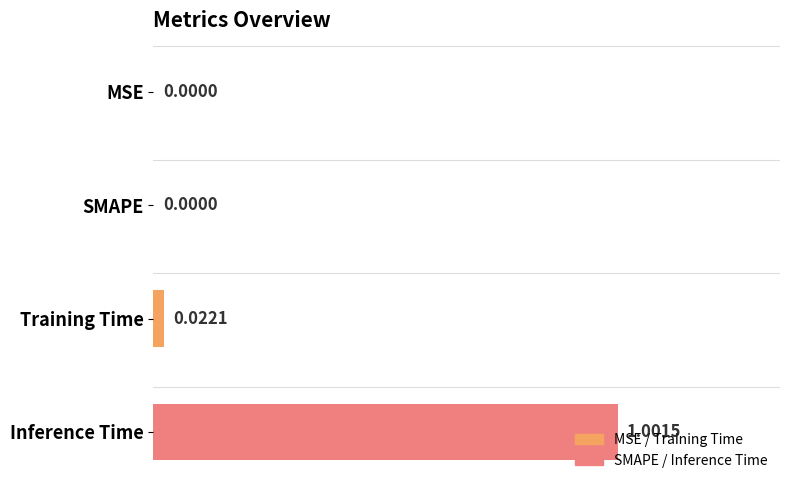

What is the change in value from SMAPE to Inference Time?

+1.0